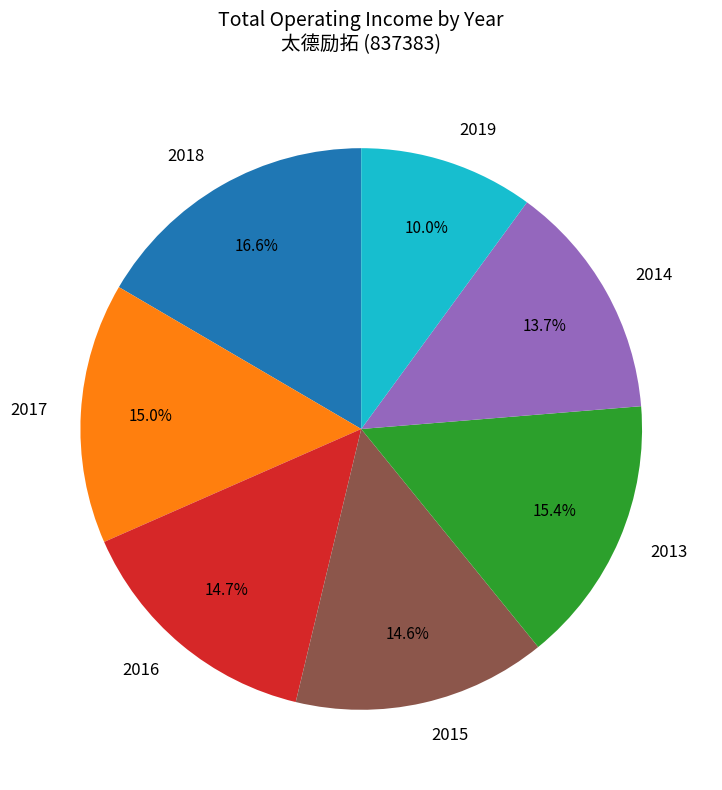

Which category has the biggest portion of the pie?

2018